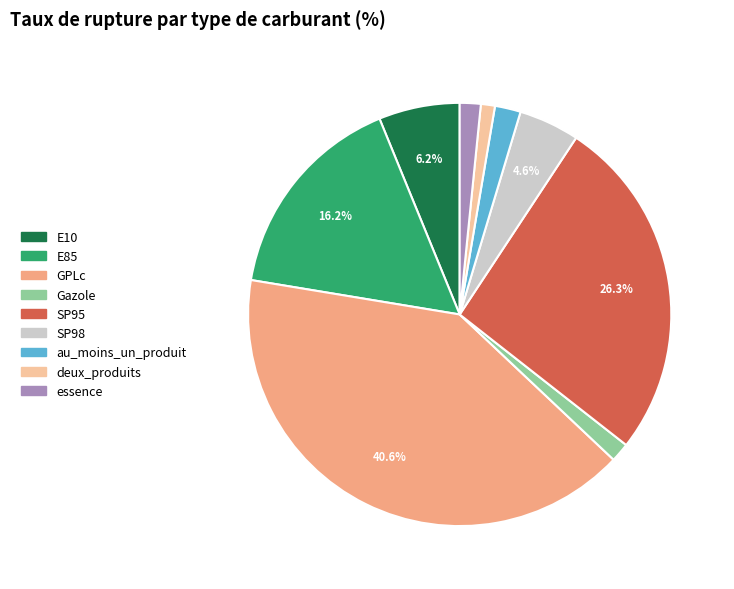

Do GPLc and deux_produits together represent more than half of the pie?

No